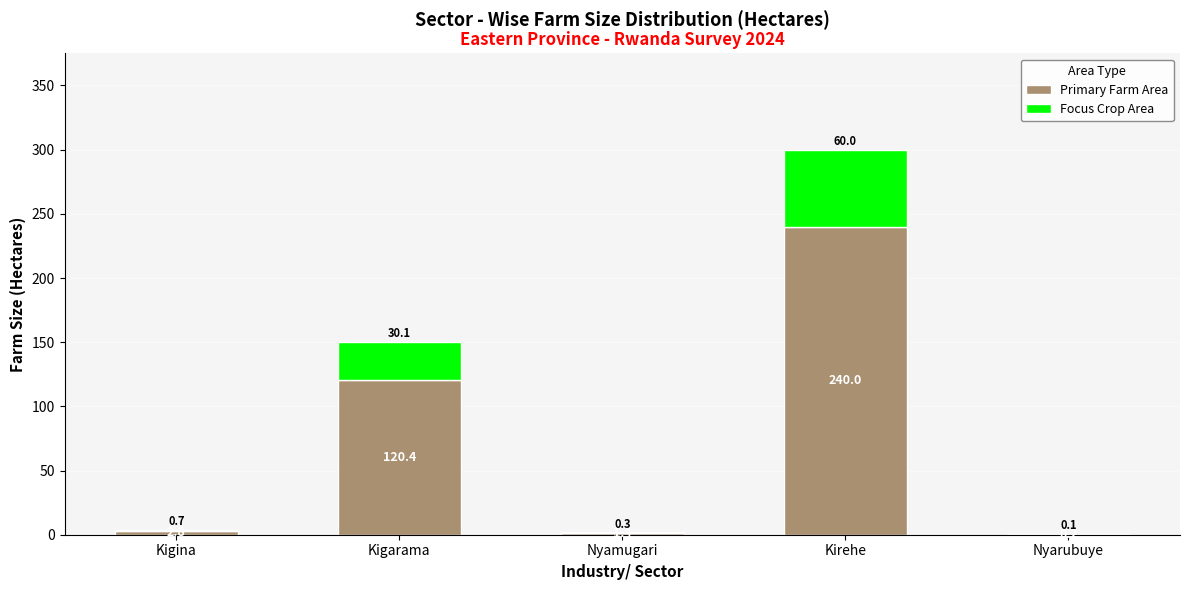

How many categories are shown in the chart?

5